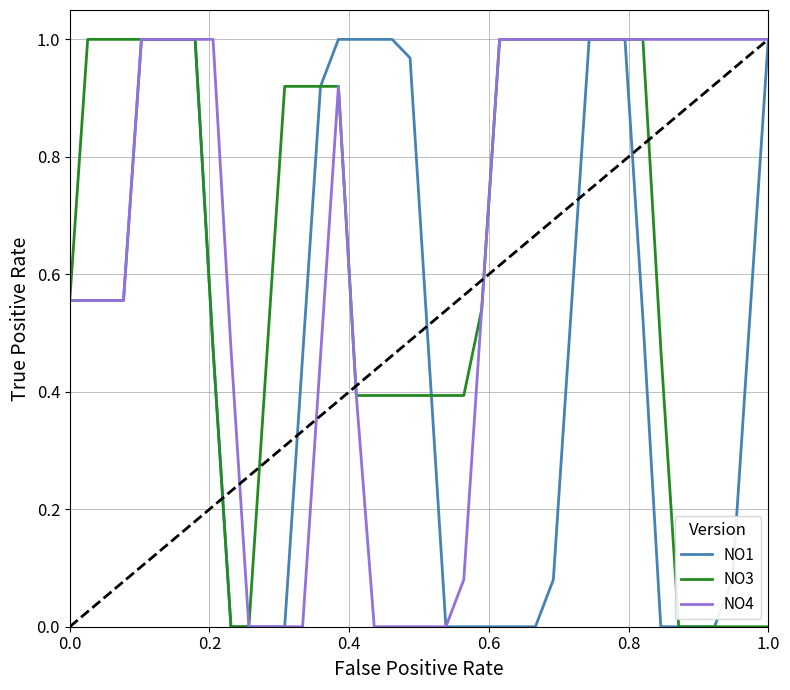

List the series in order of their overall mean, highest first.

NO4, NO3, NO1